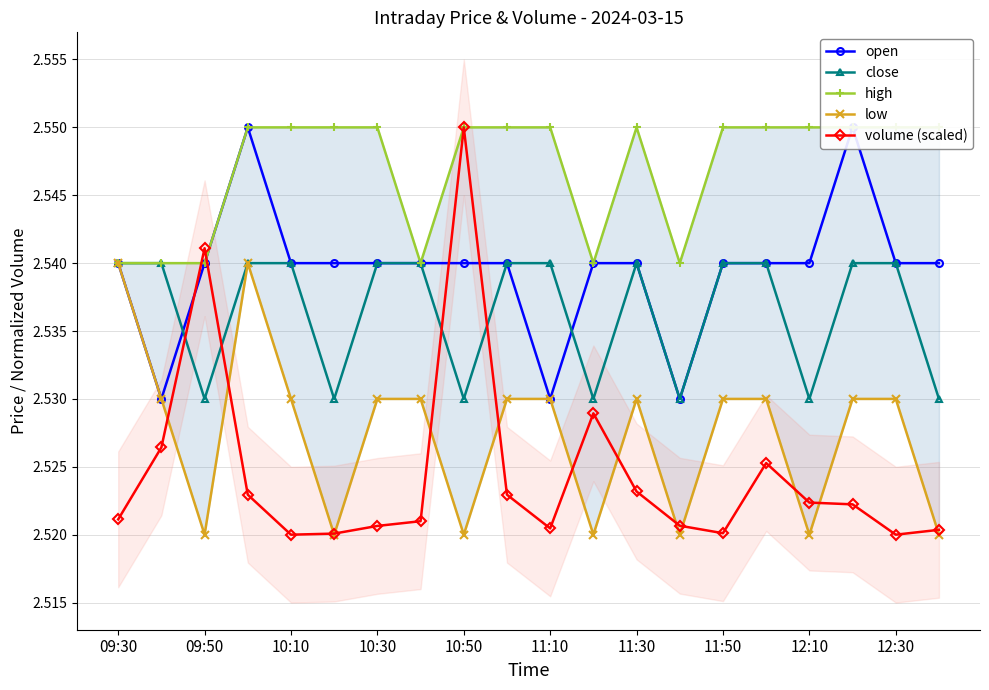

True or false: close and volume (scaled) intersect in this chart.

True